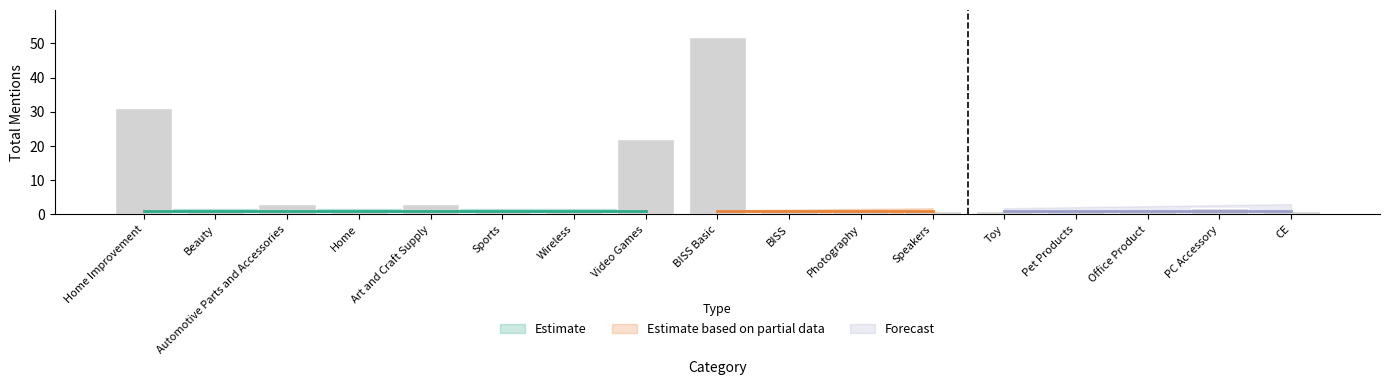

What is the average value?

7